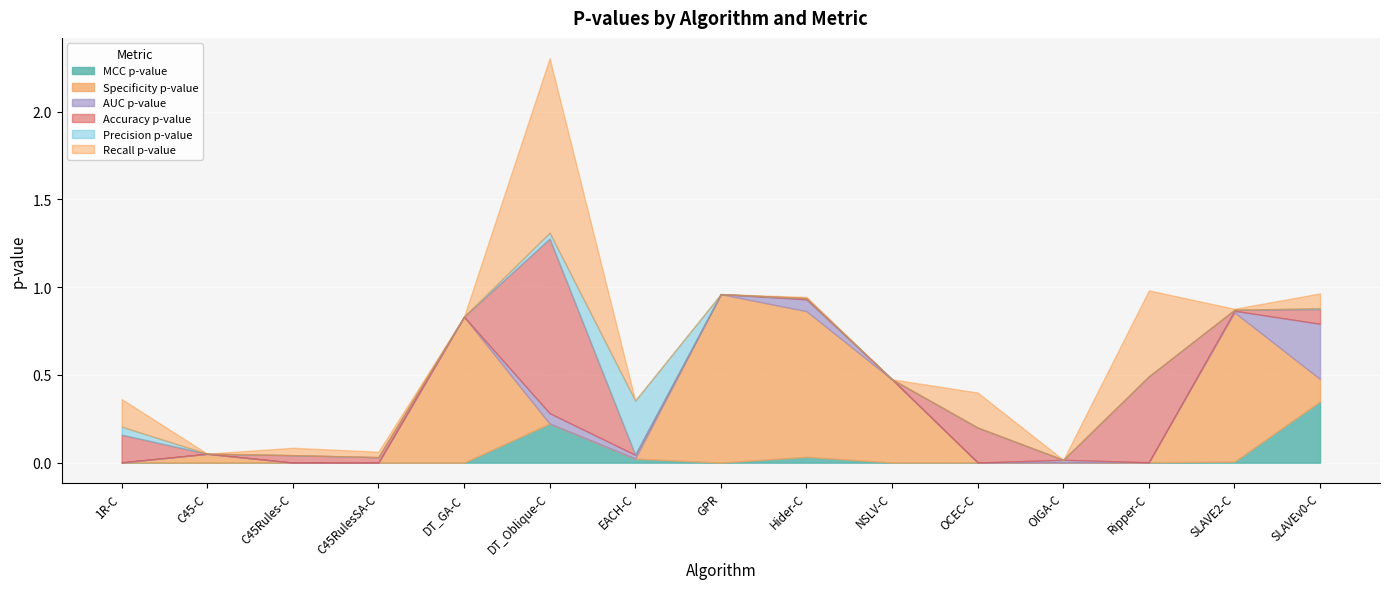

True or false: Accuracy p-value has more than 0 interior local peaks.

True